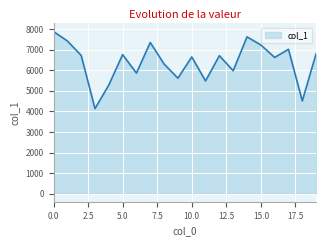

What is the difference between the maximum and minimum values?

3752